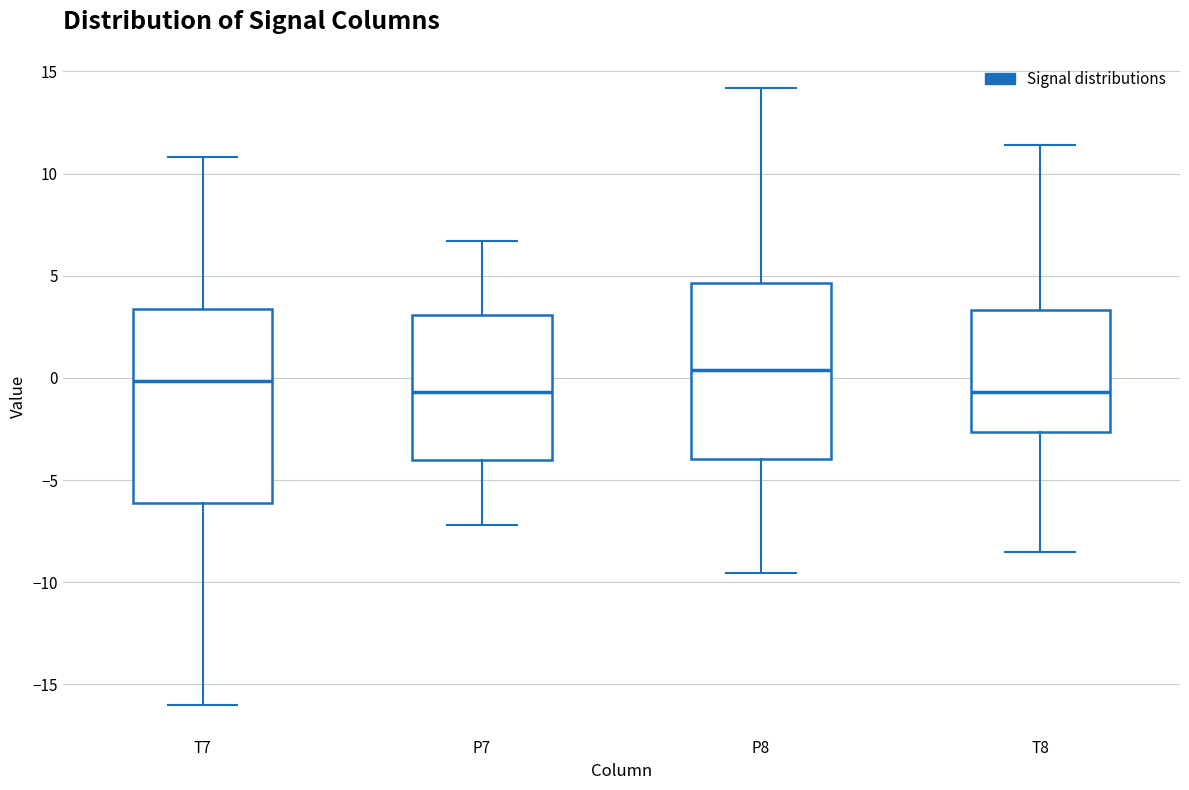

Which box has the highest median line?

P8